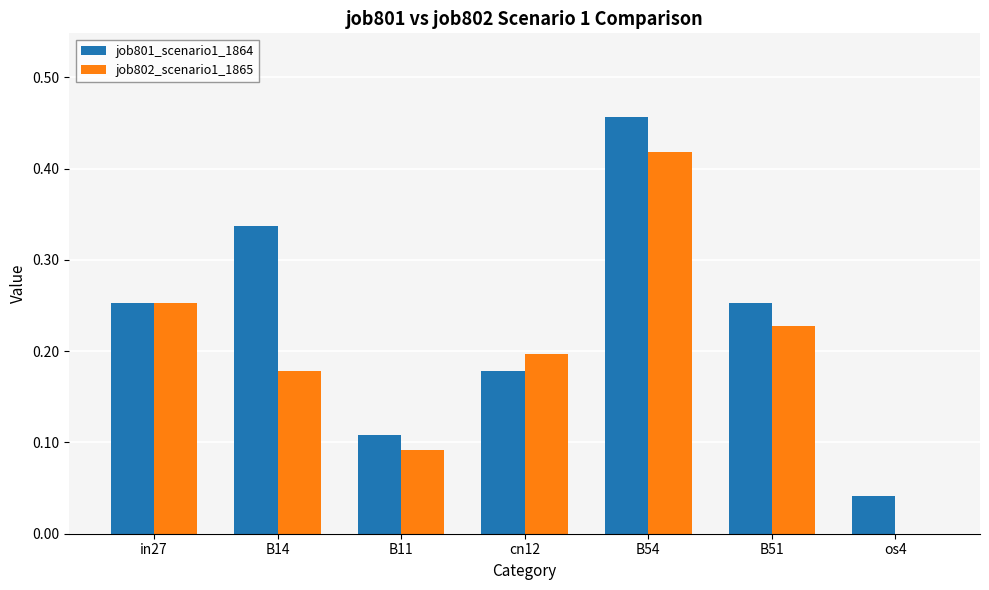

Which category has the highest value across all series?

B54